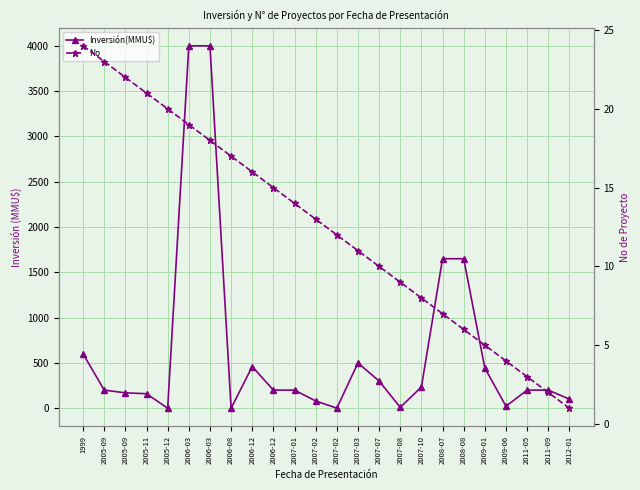

Reading right to left, transcribe all the data shown in this chart.

Inversión(MMU$): 2012-01=100	2011-09=200	2011-05=200	2009-06=22	2009-01=444	2008-08=1650	2008-07=1650	2007-10=234	2007-08=10	2007-07=300	2007-03=500	2007-02=1	2007-02=80	2007-01=200	2006-12=200	2006-12=460	2006-08=0	2006-03=4000	2006-03=4000	2005-12=0	2005-11=160	2005-09=170	2005-09=200	1999=600
No: 2012-01=1	2011-09=2	2011-05=3	2009-06=4	2009-01=5	2008-08=6	2008-07=7	2007-10=8	2007-08=9	2007-07=10	2007-03=11	2007-02=12	2007-02=13	2007-01=14	2006-12=15	2006-12=16	2006-08=17	2006-03=18	2006-03=19	2005-12=20	2005-11=21	2005-09=22	2005-09=23	1999=24